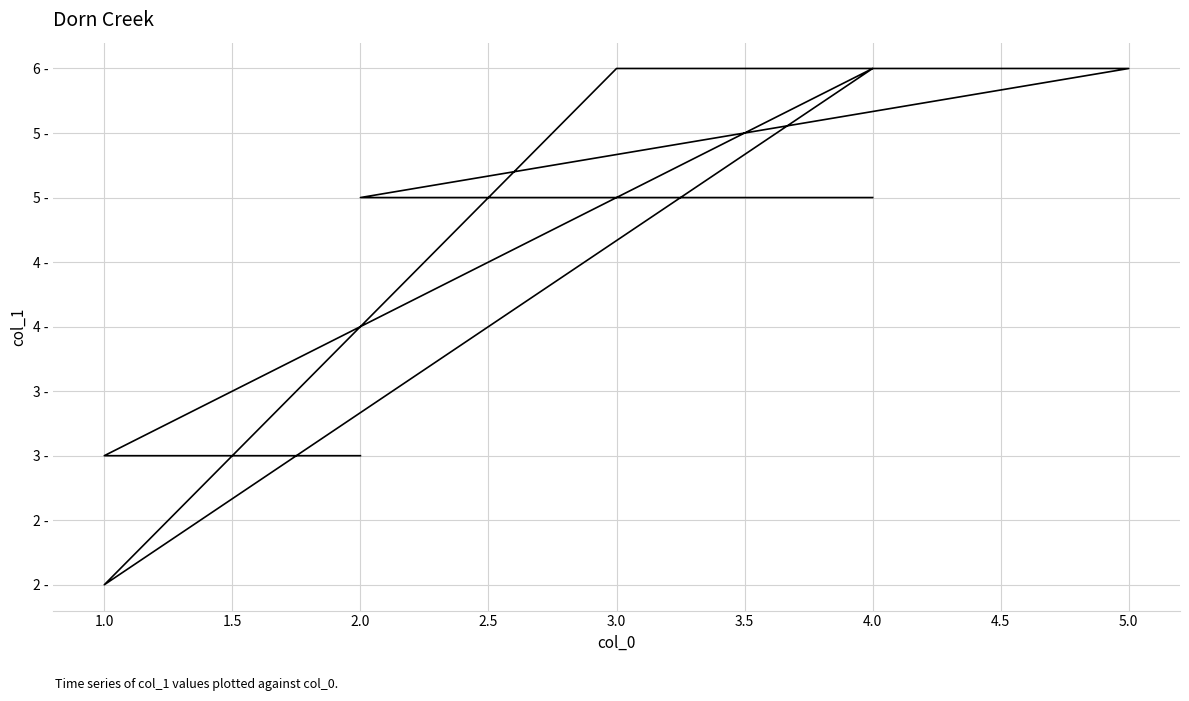

True or false: the data has more than 0 interior local peaks.

True